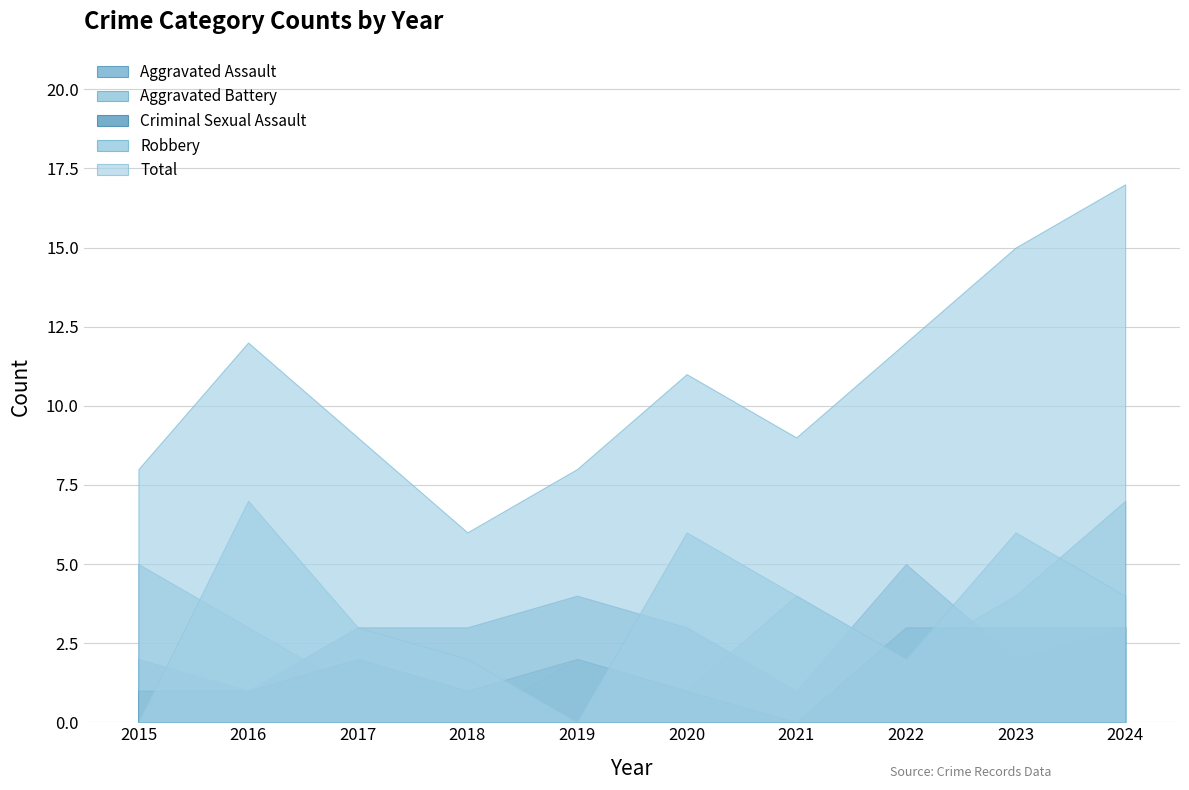

What are all the series names shown in the legend?

Aggravated Assault, Aggravated Battery, Criminal Sexual Assault, Robbery, Total